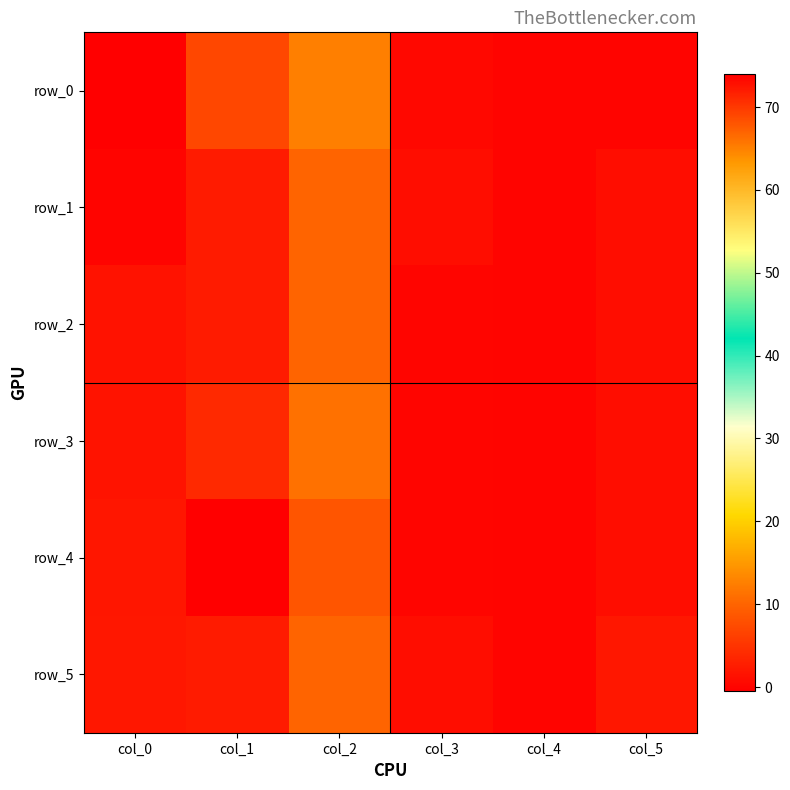

What is the approximate value of row_3 at col_2?

66.0